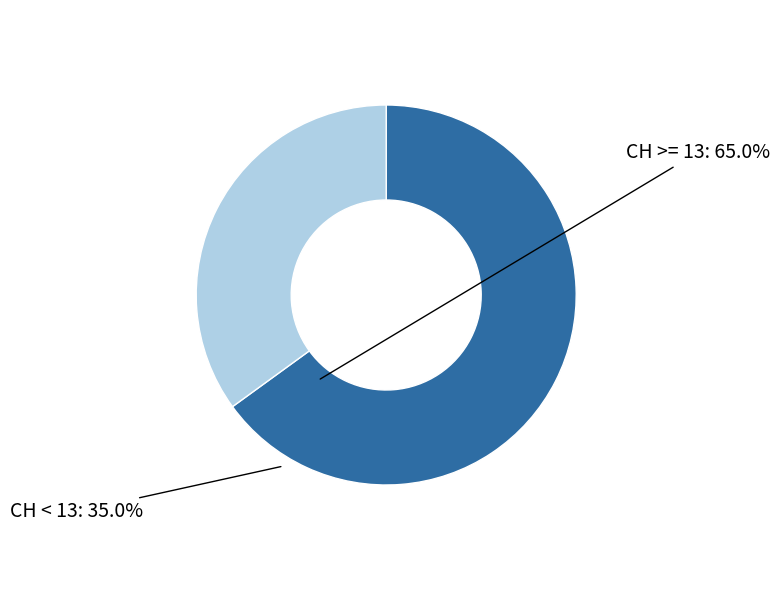

Rank the categories by value from highest to lowest.

CH >= 13, CH < 13